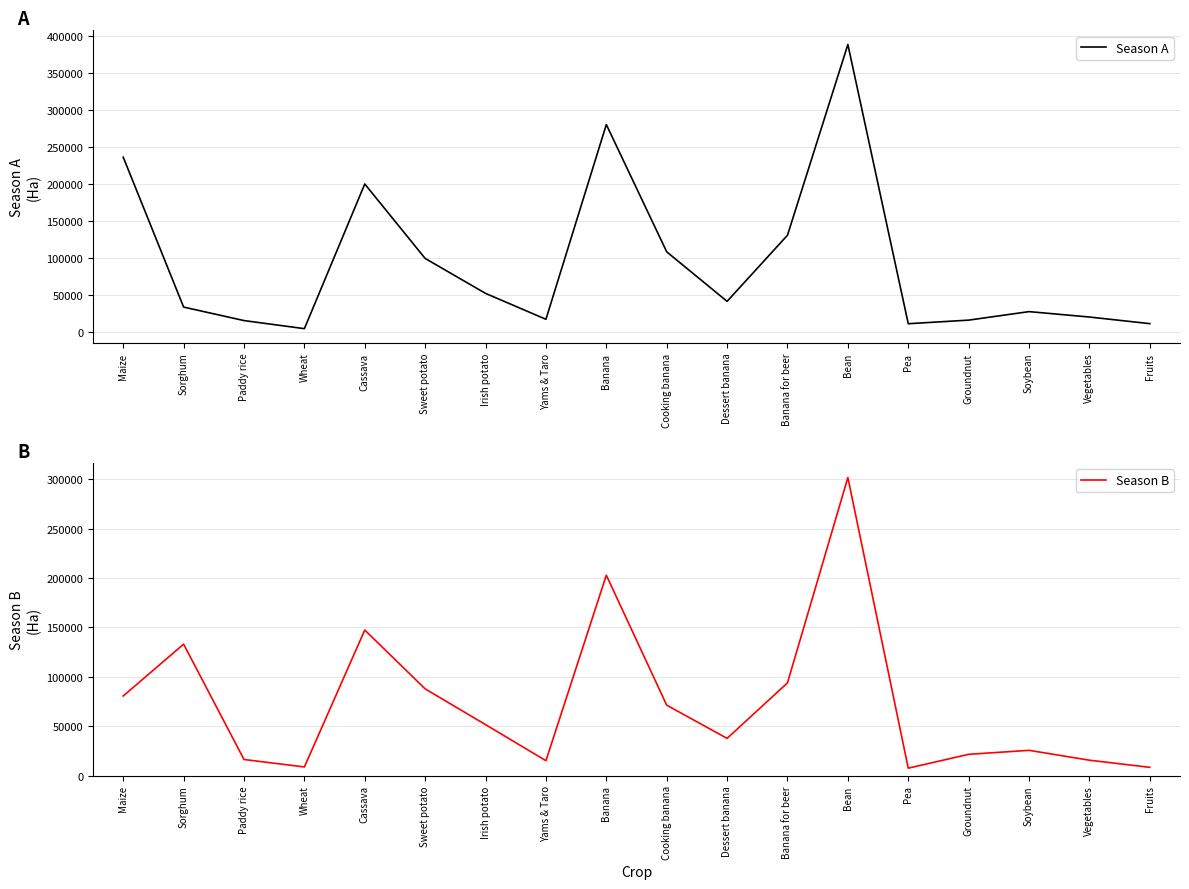

What value does the Season A series have at Banana for beer?

130934